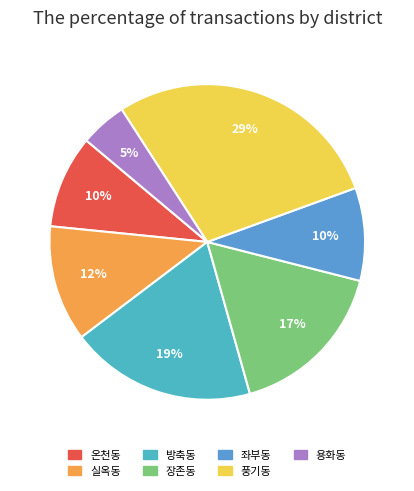

Which slice is the largest?

풍기동